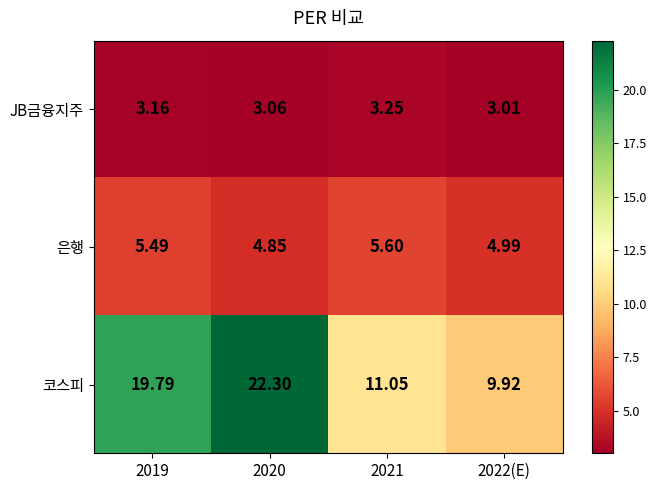

At how many categories does at least one series exceed 4?

4